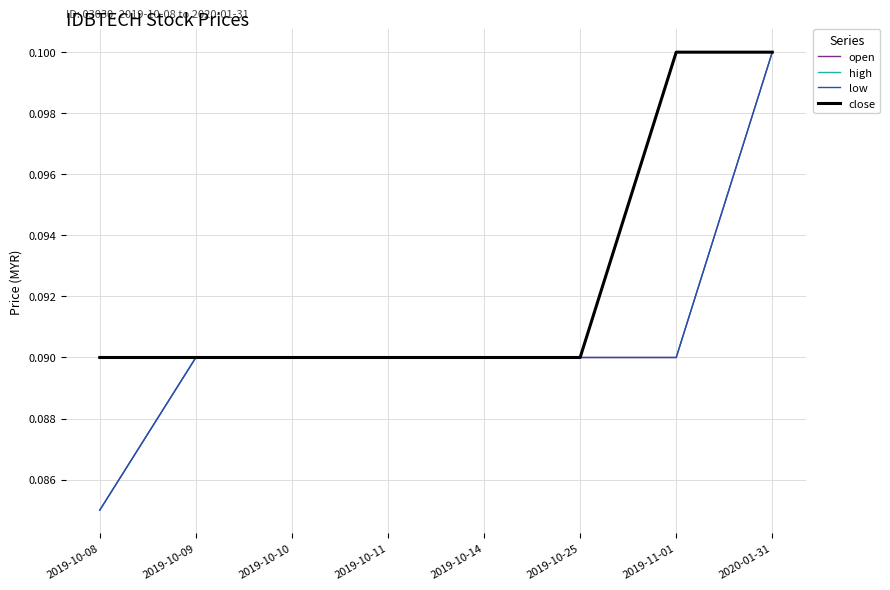

True or false: open has a value of 0.1 at 2020-01-31.

False